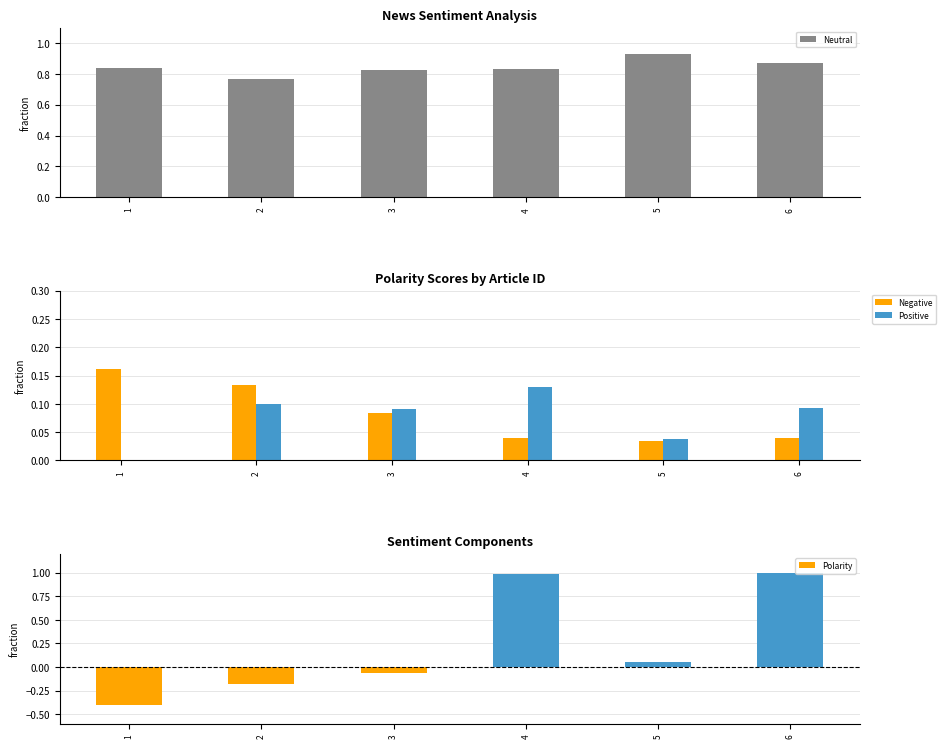

What is the minimum value shown in the chart?

-0.4